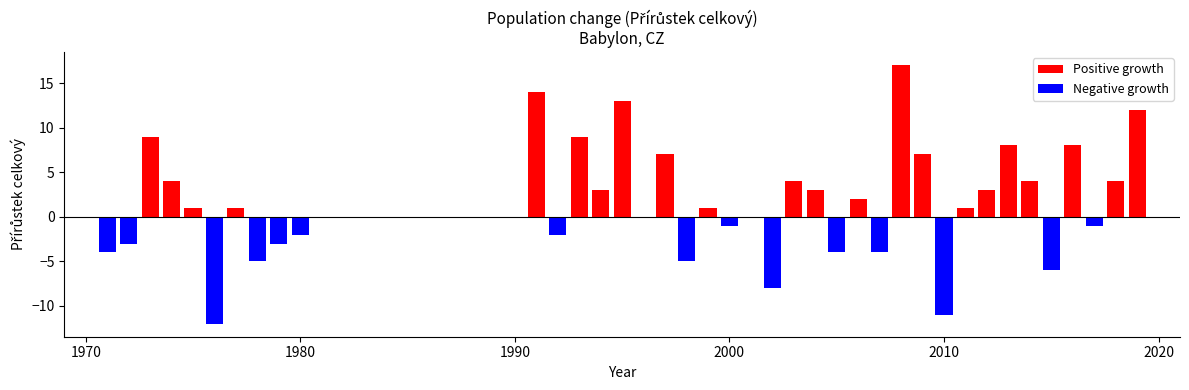

Does the chart contain any negative values?

Yes